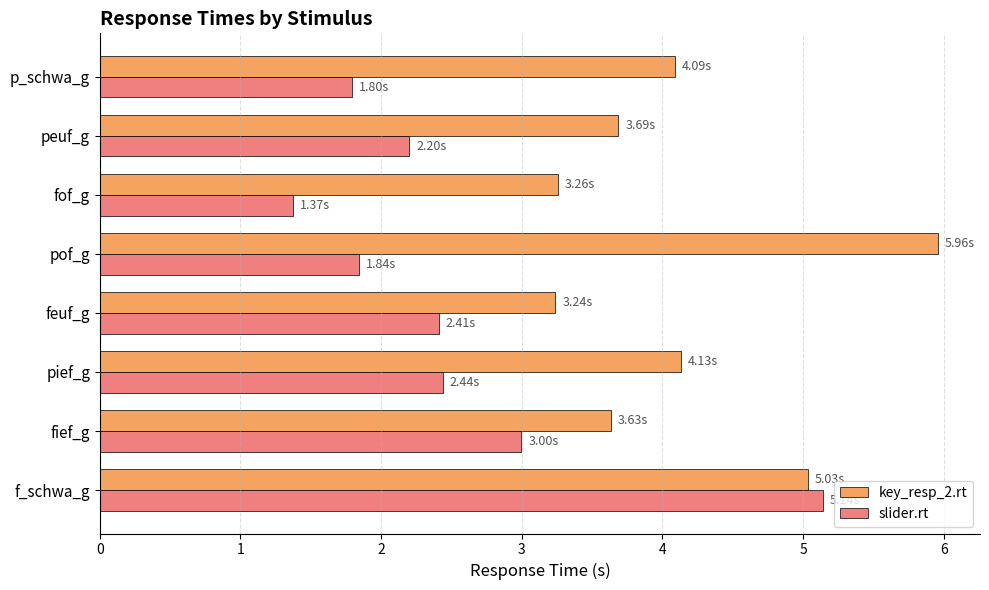

Is the value of key_resp_2.rt at p_schwa_g greater than the value of slider.rt at fof_g?

Yes